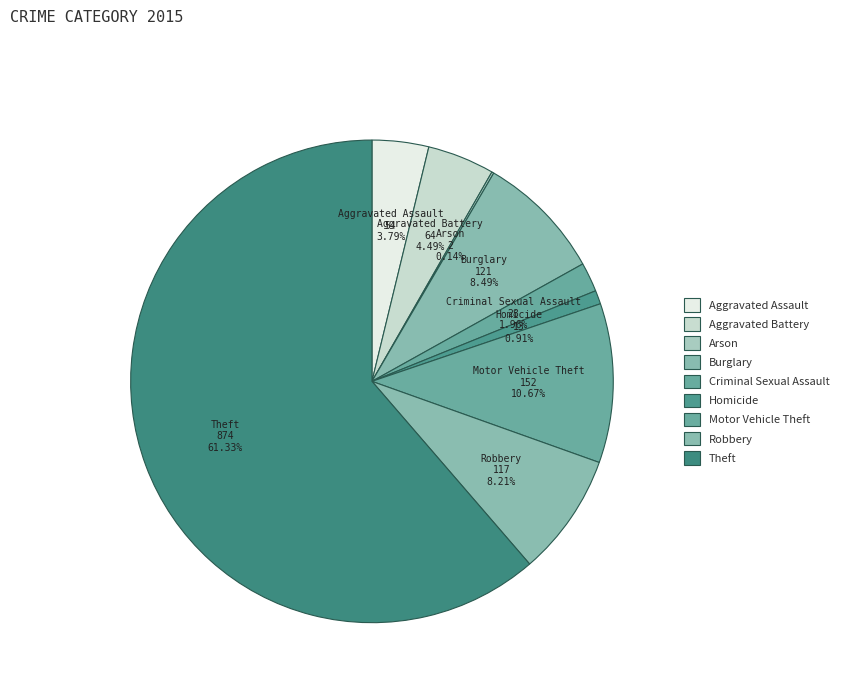

The Aggravated Battery slice represents 1% of the pie. True or false?

False